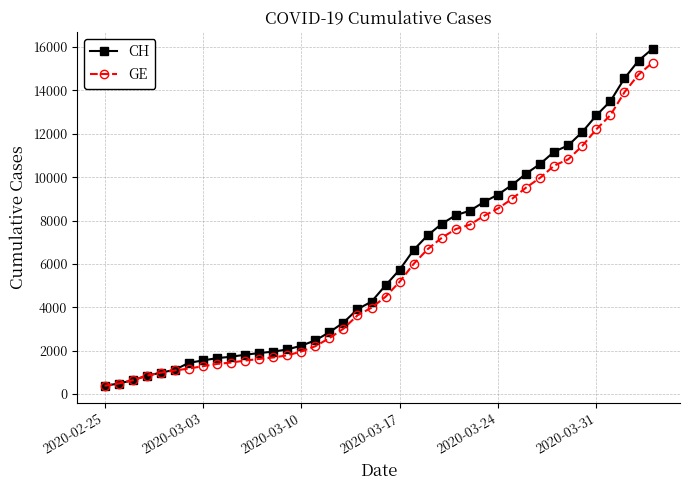

At how many categories does at least one series exceed 4837?

20